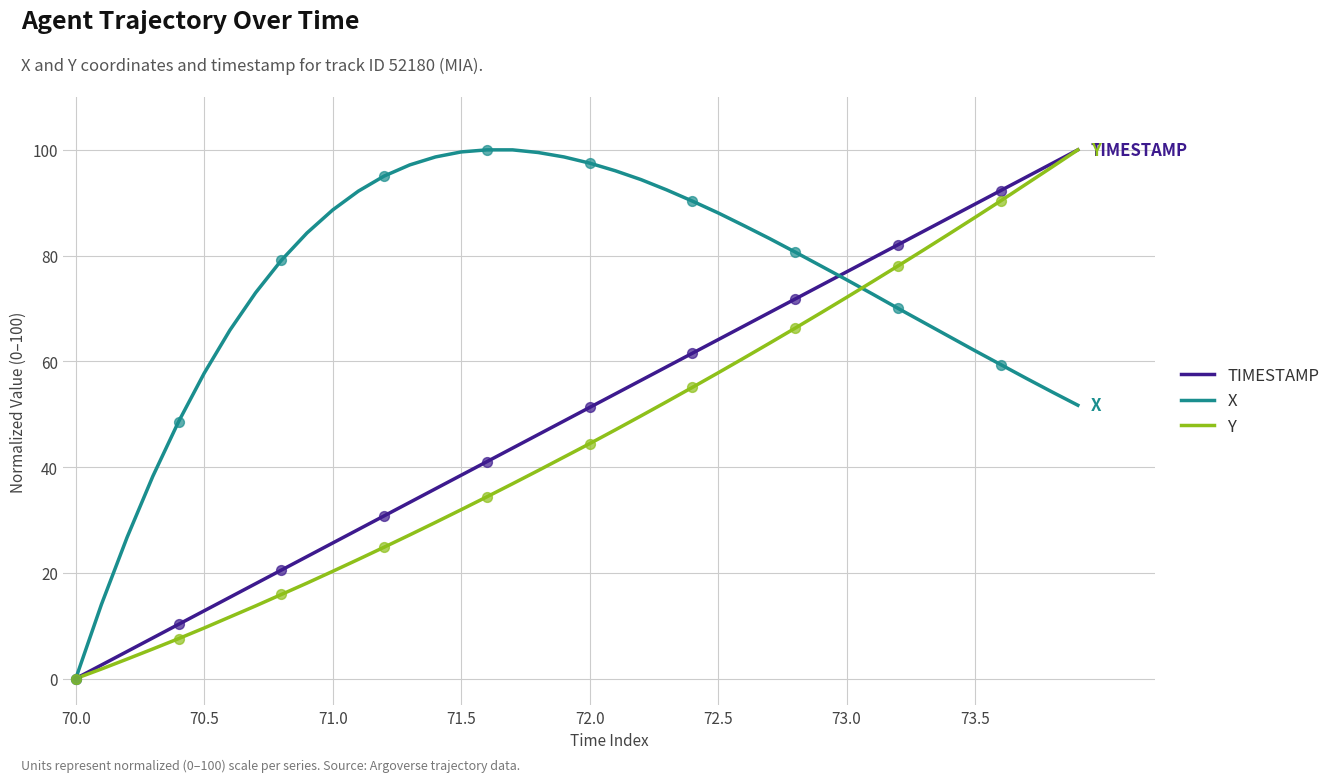

Which series has the largest total across all categories?

X